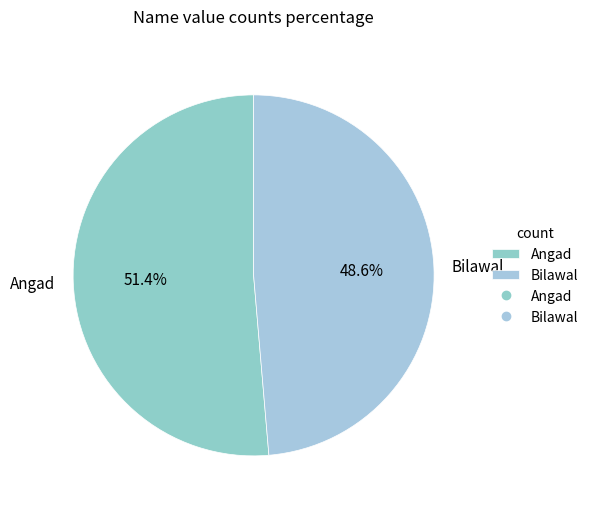

Is it true that Angad is 38% of the pie?

False